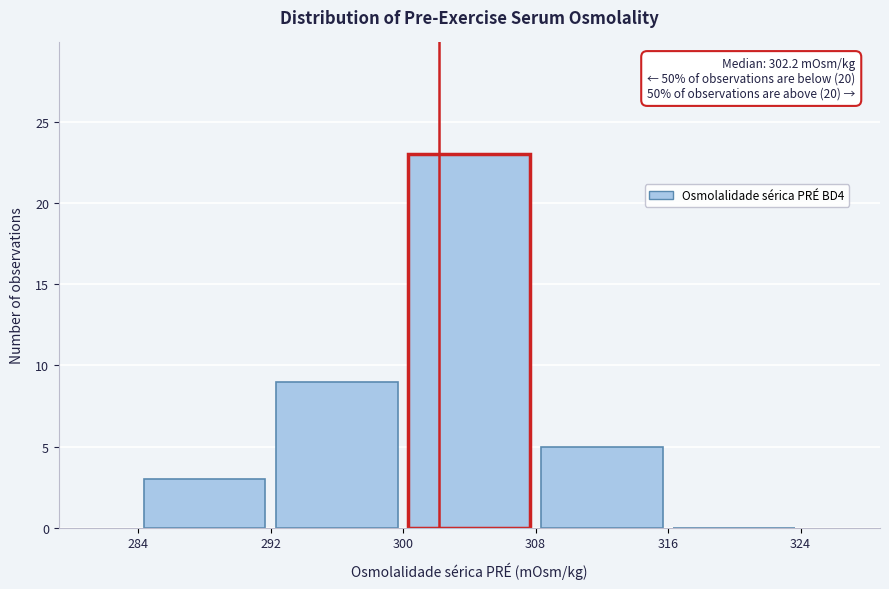

Which range on the x-axis has the tallest bar?

300 to 308